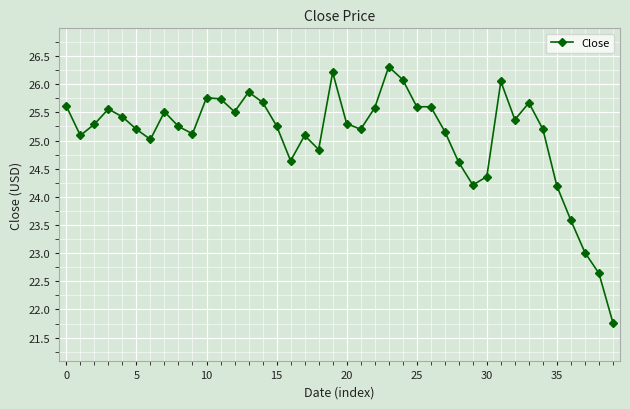

Count the number of data series in this chart.

1